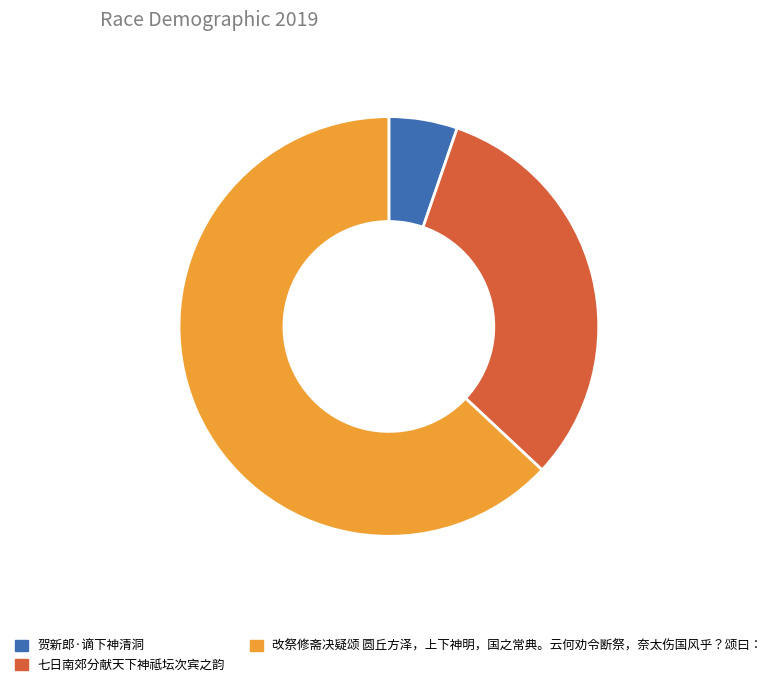

How many slices are in this pie chart?

3